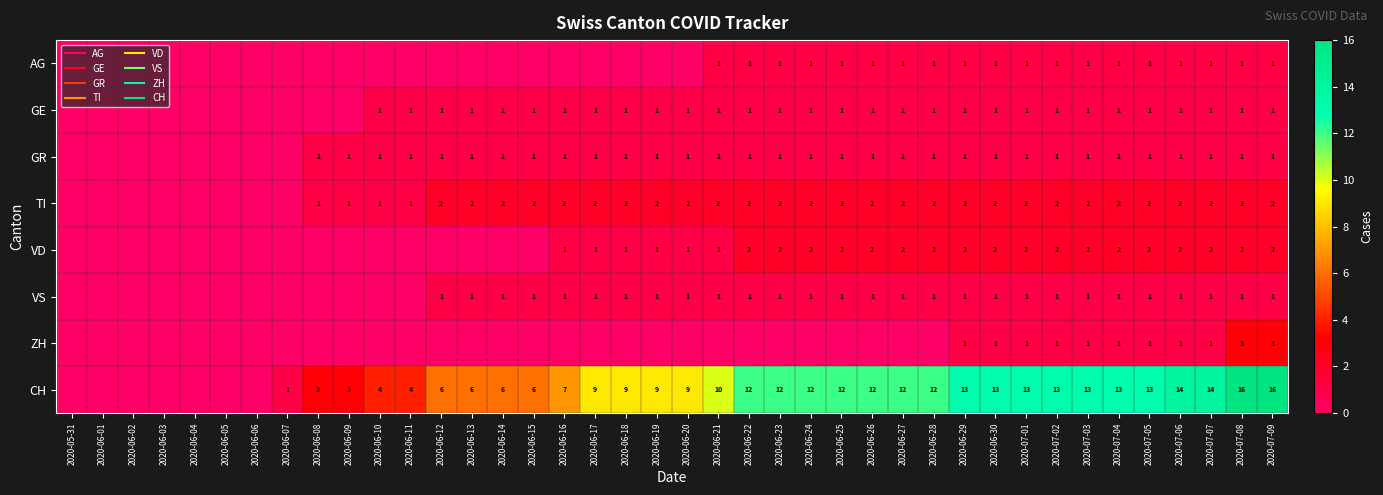

At which category is the sum across all series the highest?

2020-07-08